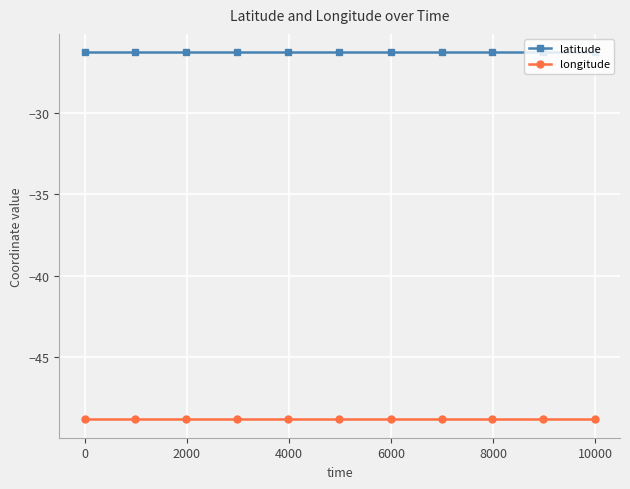

What is the highest value of the latitude series?

-26.3